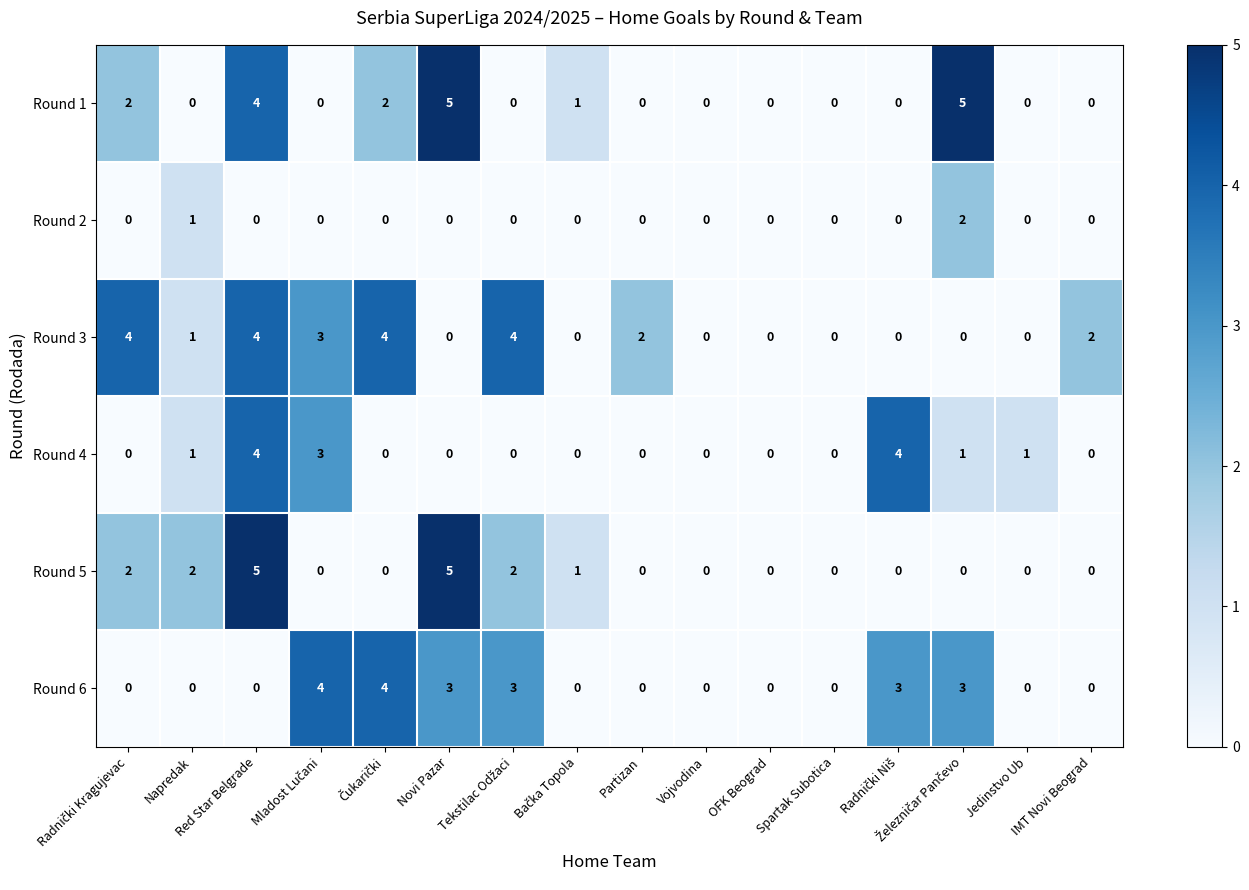

Count the Round 1 values in the range 0 to 2.

13